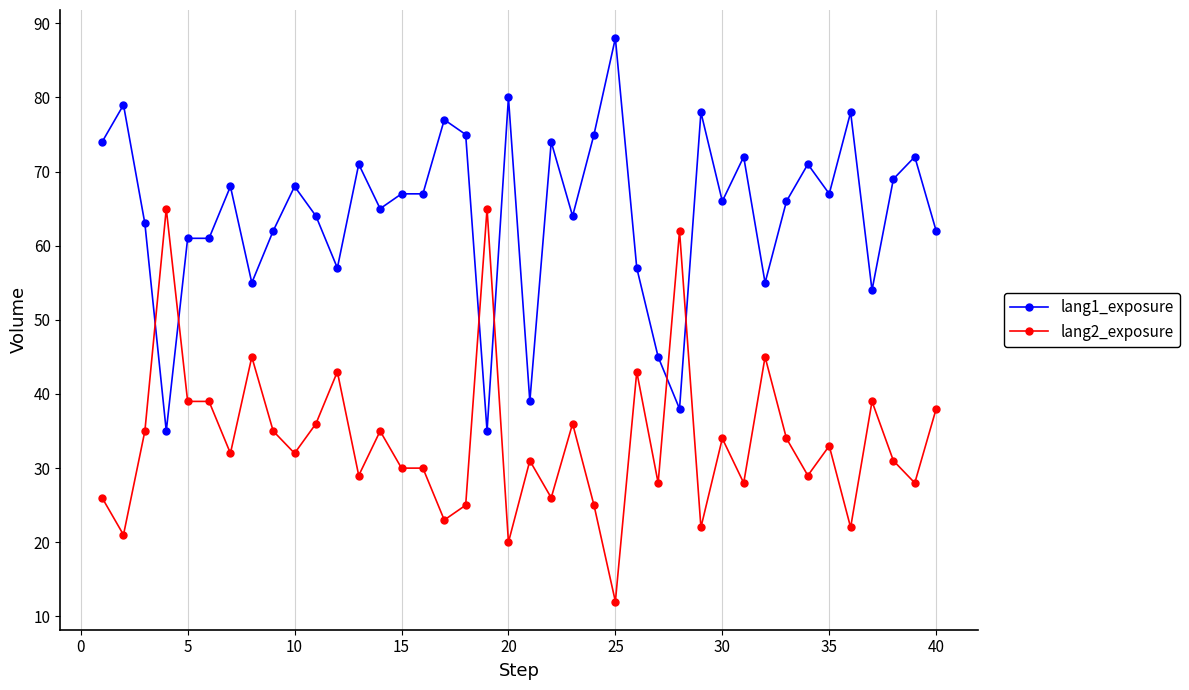

What is the value of the lang1_exposure point at the 22nd from the left?

74